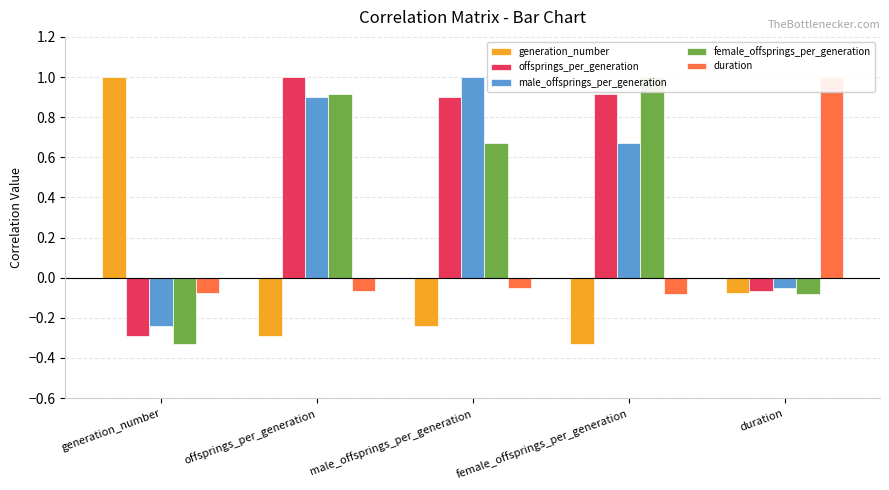

What is the difference between the highest and lowest values at female_offsprings_per_generation?

1.3